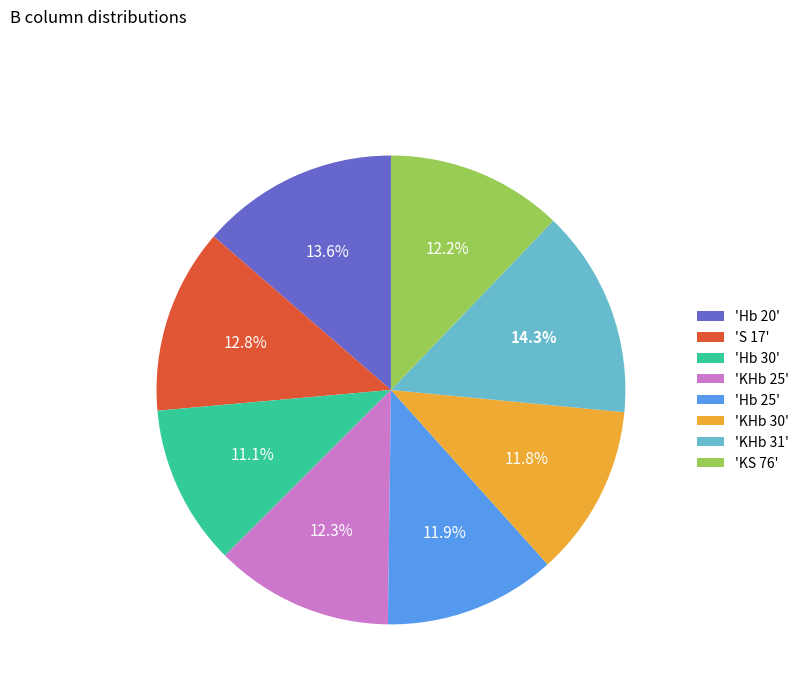

Does 'KS 76' account for over 50% of the chart?

No